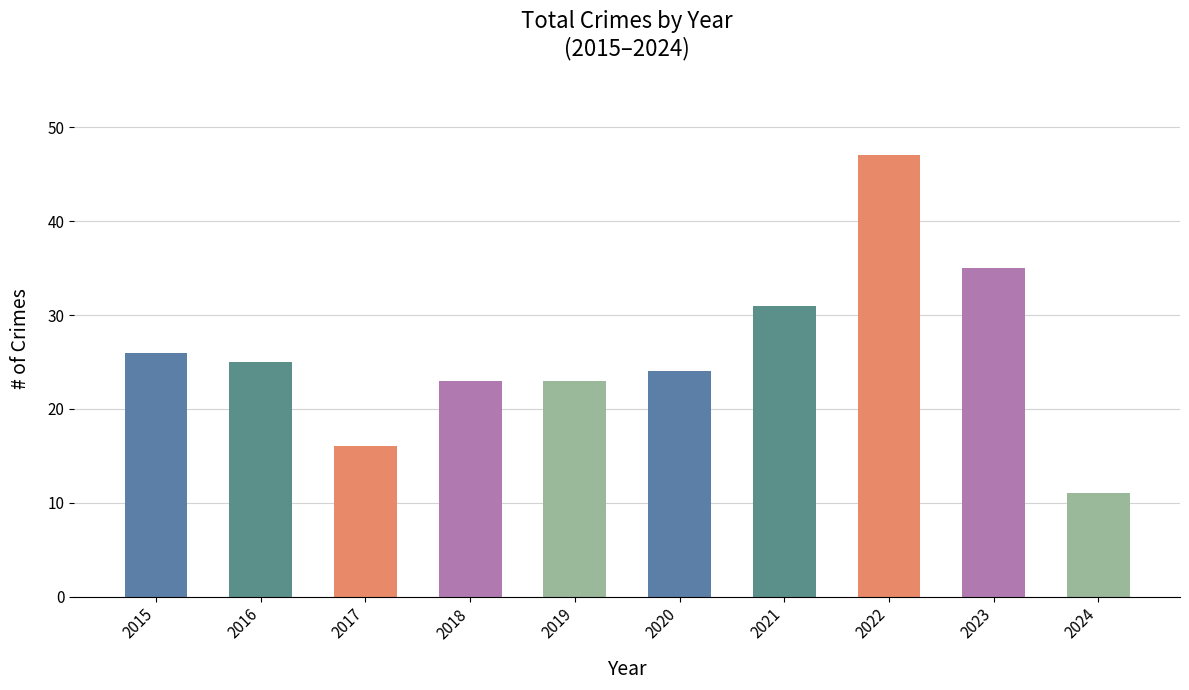

What is the approximate value at 2022?

47